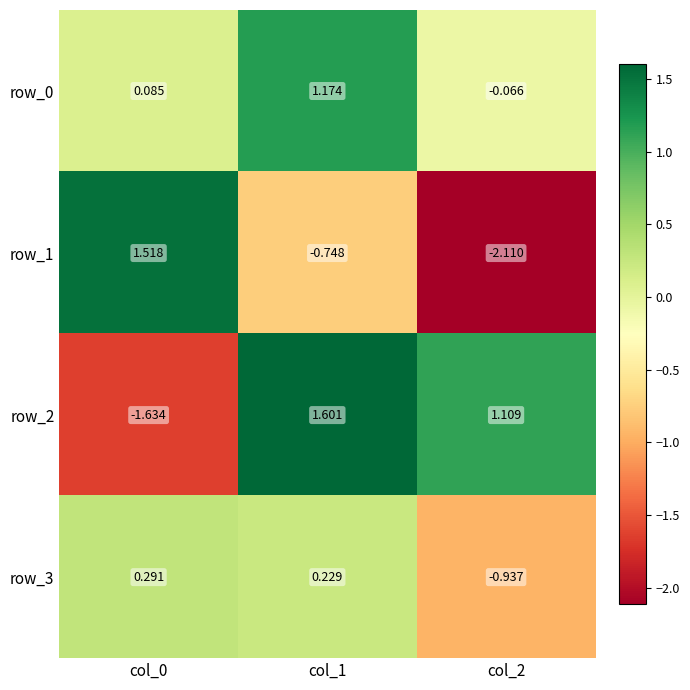

Is the value of row_1 at col_1 greater than the value of row_0 at col_2?

No